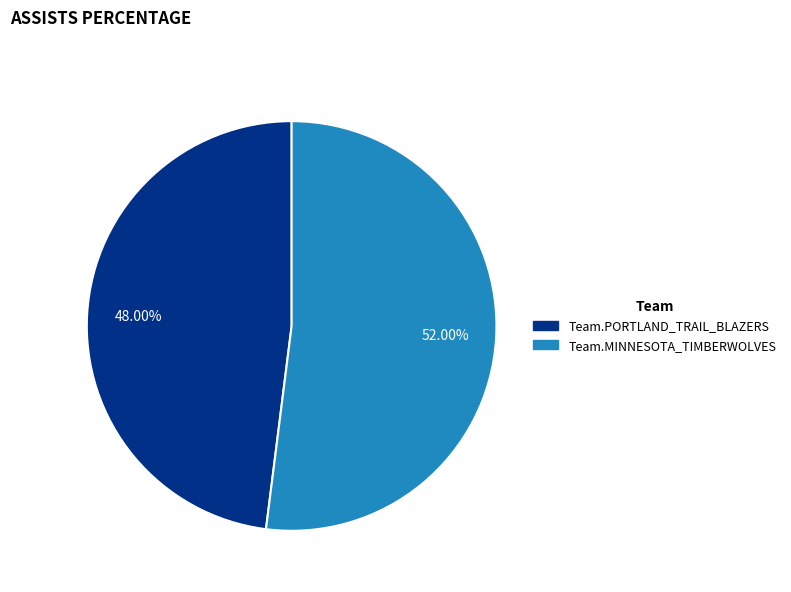

Is Team.PORTLAND_TRAIL_BLAZERS the majority of the pie?

No